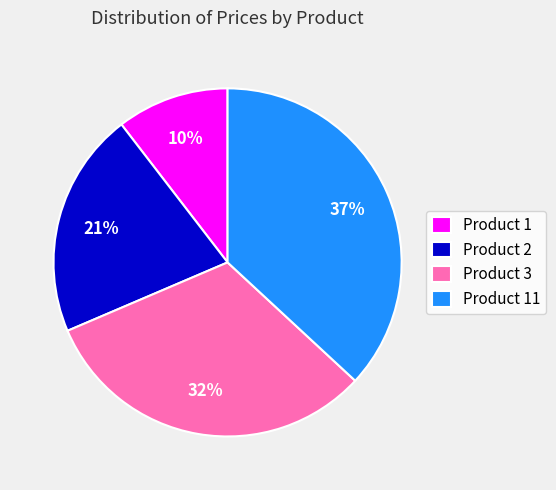

To the nearest percent, what is the combined percentage of Product 11 and Product 3?

69%